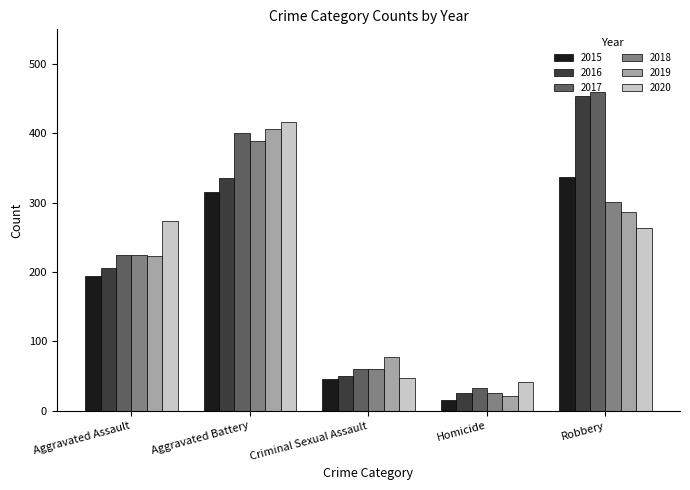

How many series are shown in this chart?

6